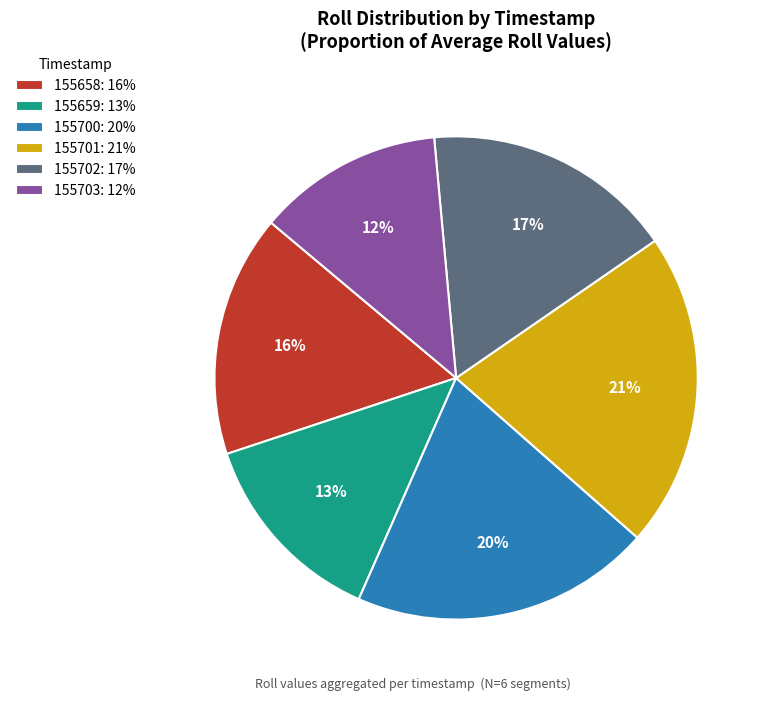

To the nearest percent, what percentage of the pie is 155703?

12%